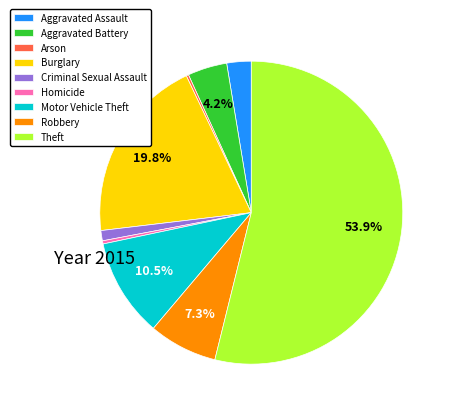

Is there any slice that represents more than half of the pie?

Yes